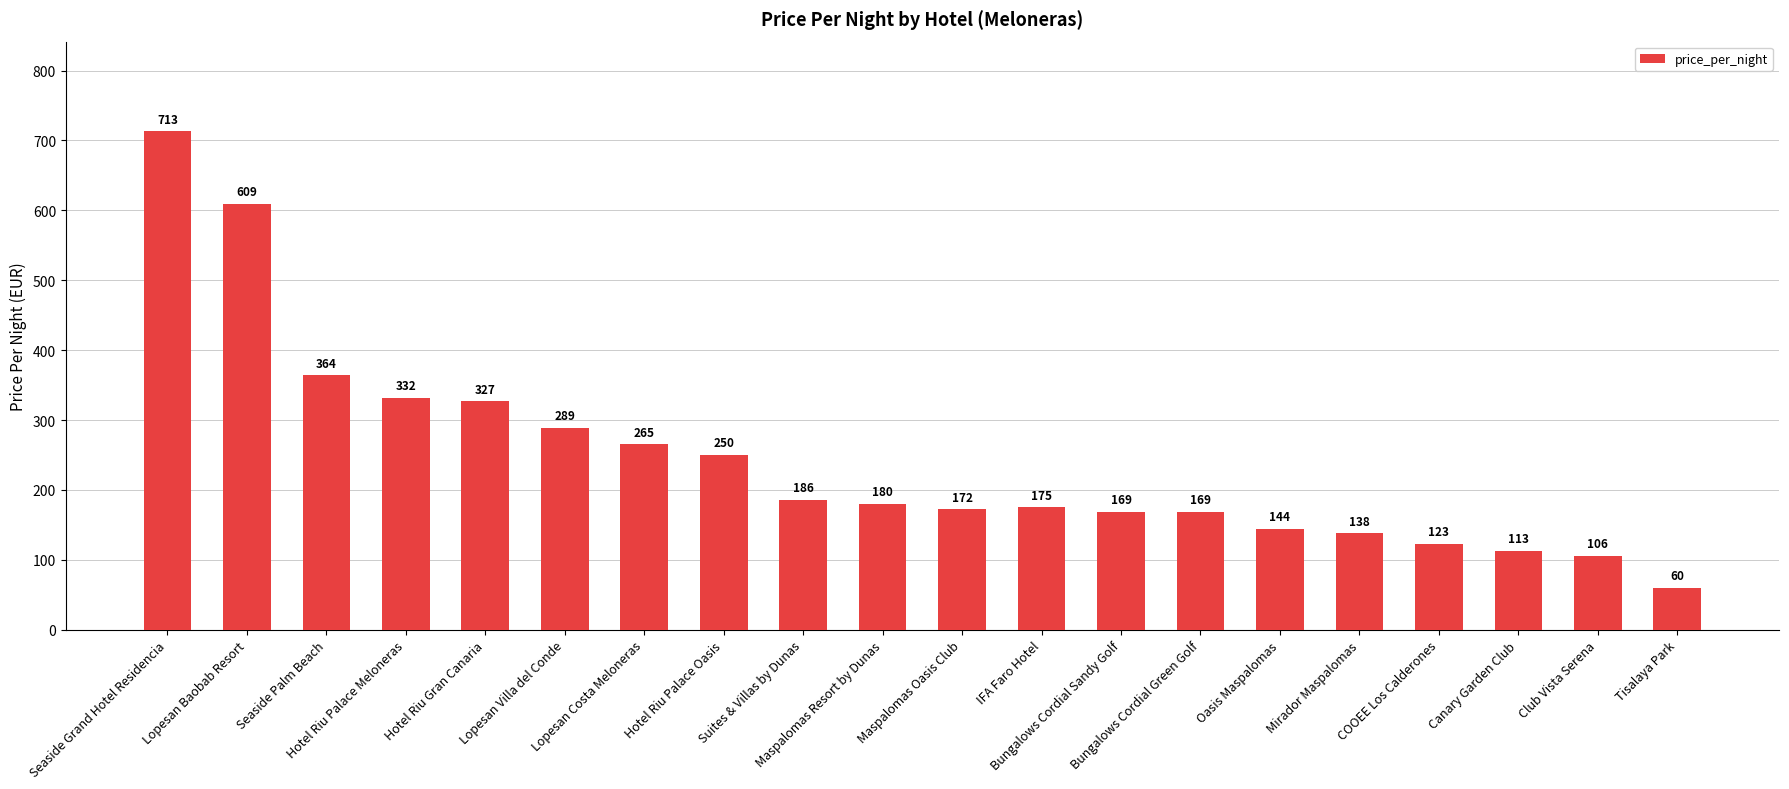

Are the bars grouped side by side (vs. stacked)?

No